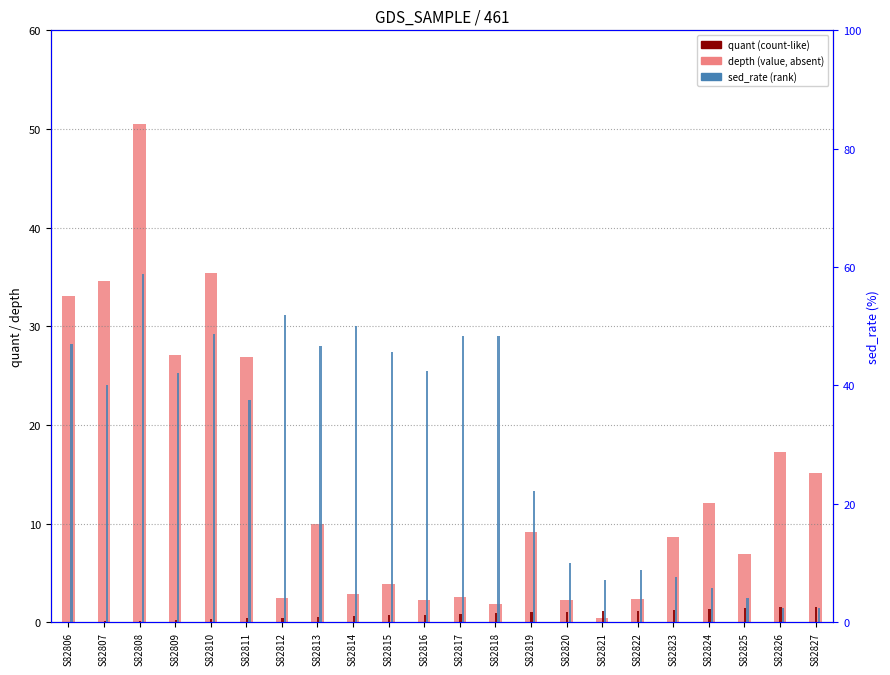

What is the maximum value shown in the chart?

58.8